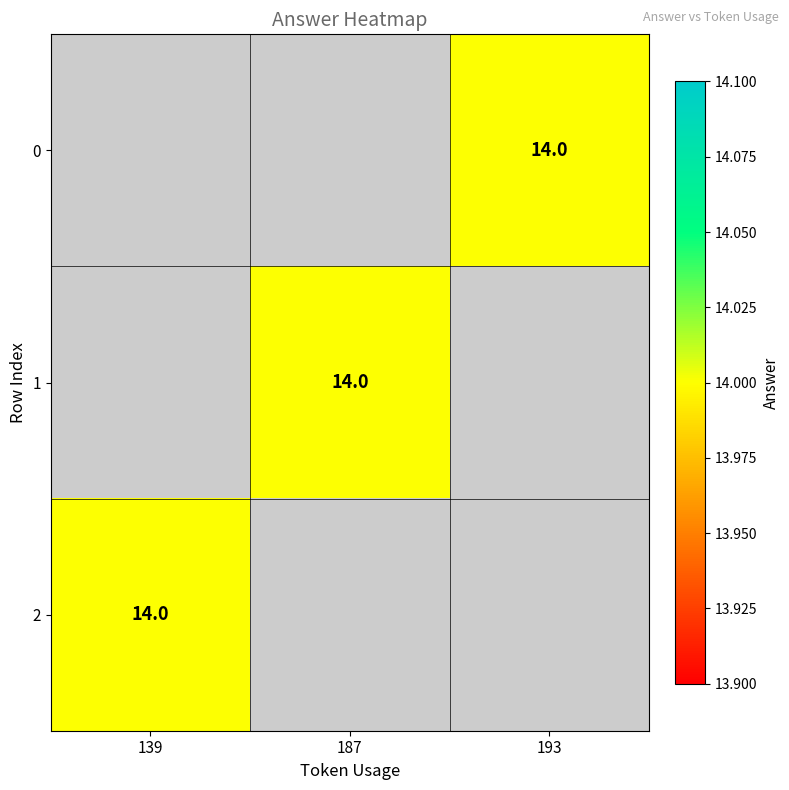

At 193, list the series in order from largest to smallest.

0, 1, 2